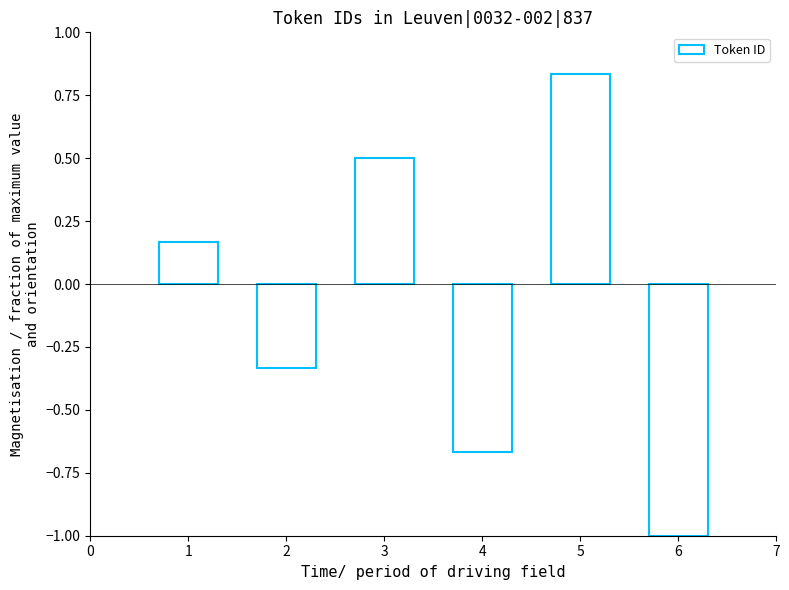

At which category does the chart reach its minimum across all series?

6